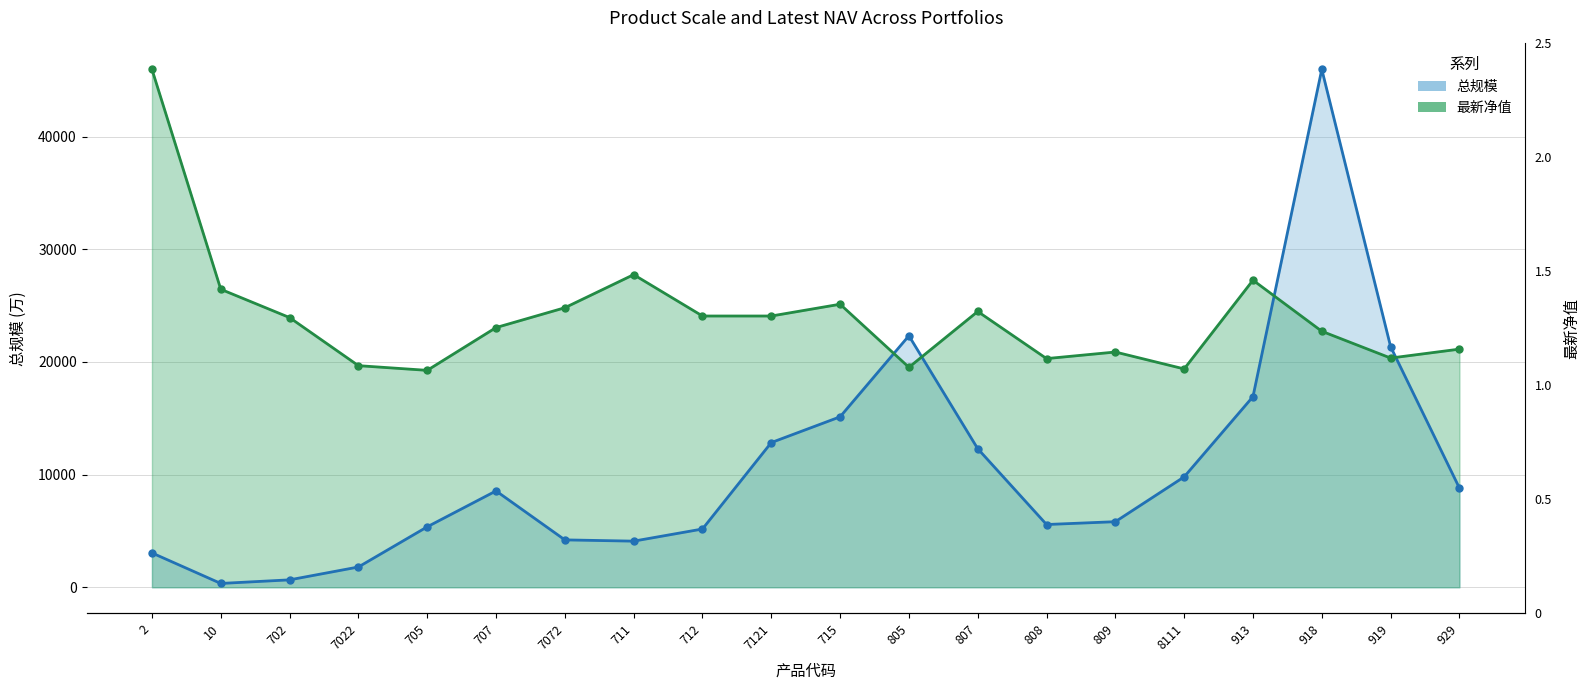

What is the difference between the 总规模 values at 7121 and 10?

12501.0